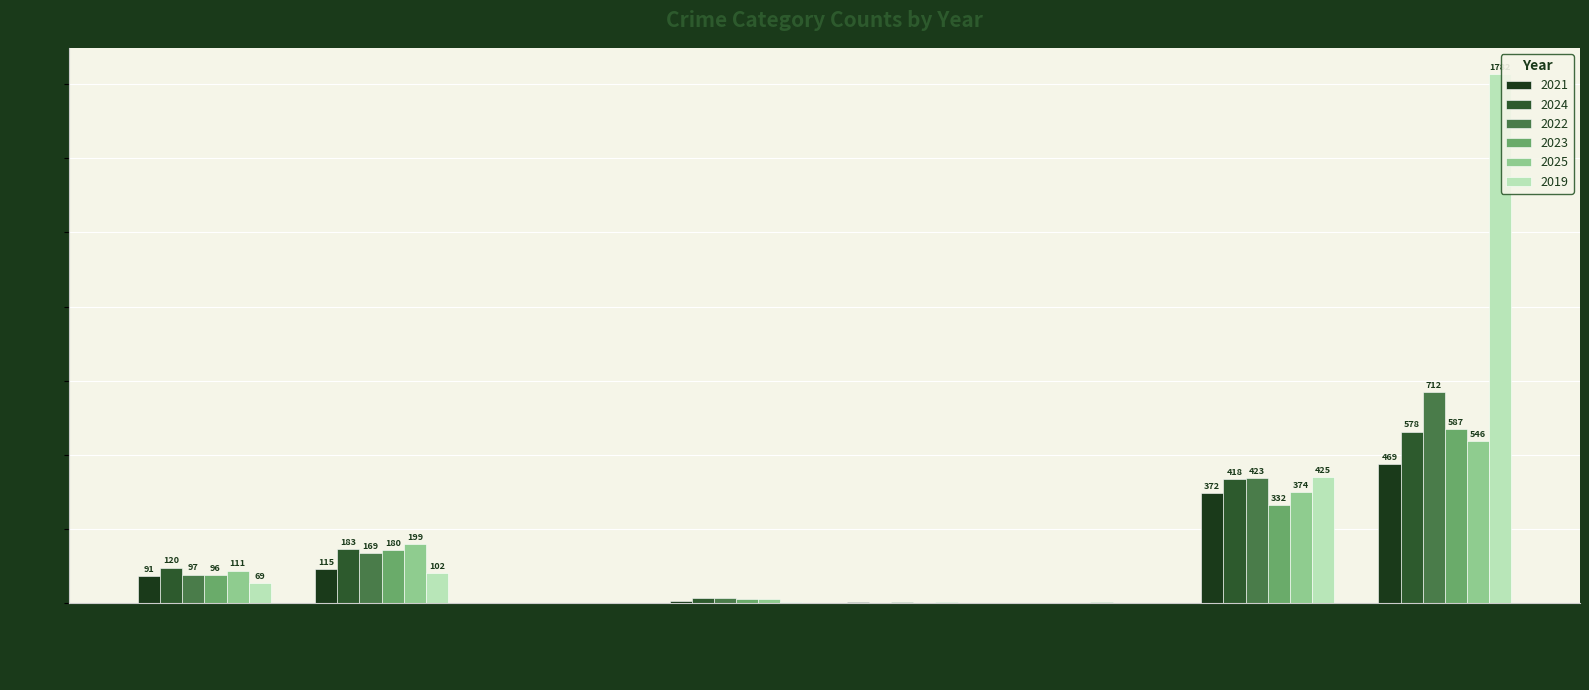

At which category is the sum across all series the highest?

Theft